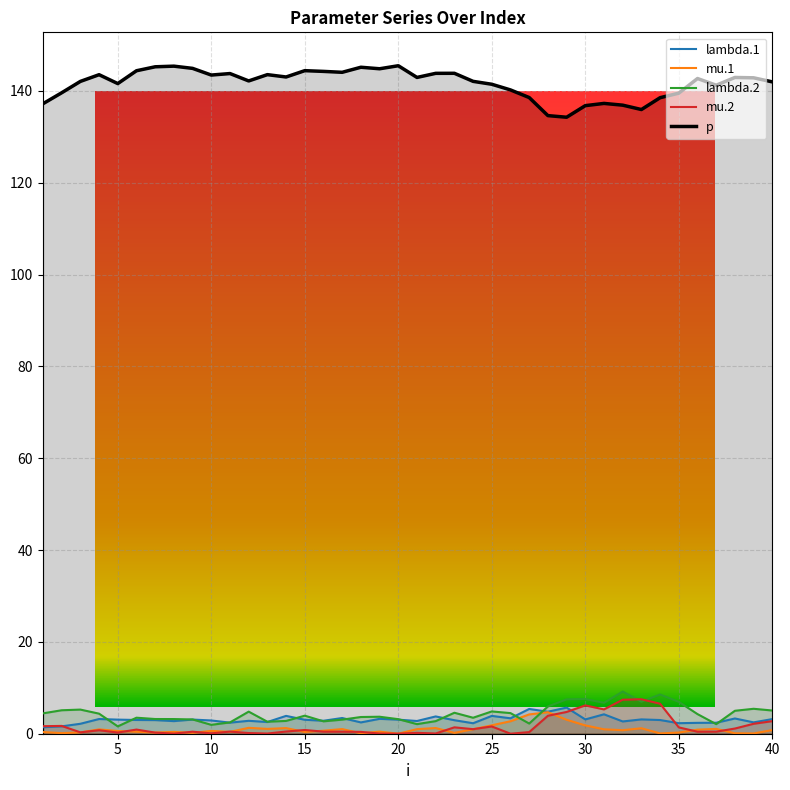

What is the sum of the lambda.1 values at 32 and 15?

5.7